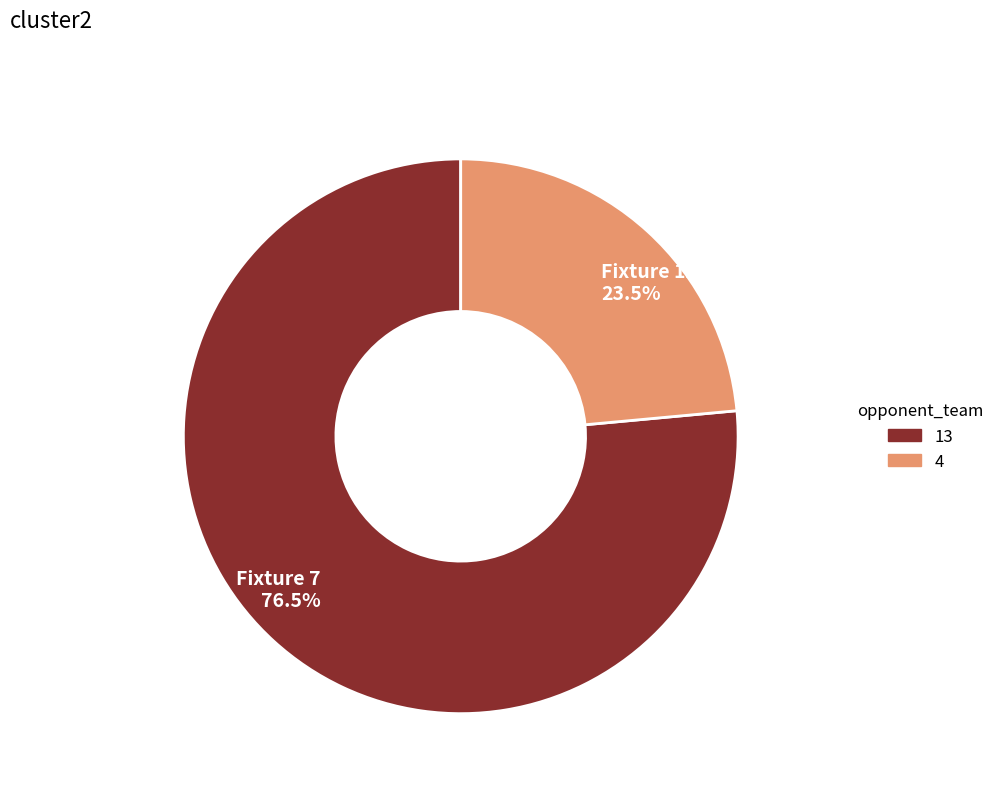

Is the sum of Fixture 12 23.5% and Fixture 7 76.5% greater than half?

Yes